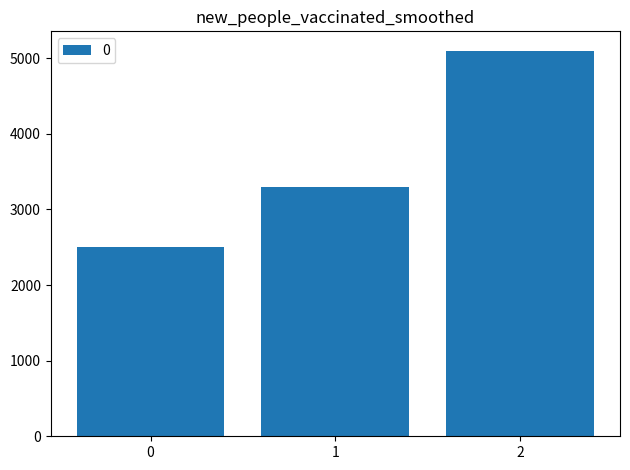

Reading left to right, extract all data points from this chart.

2500	3300	5100